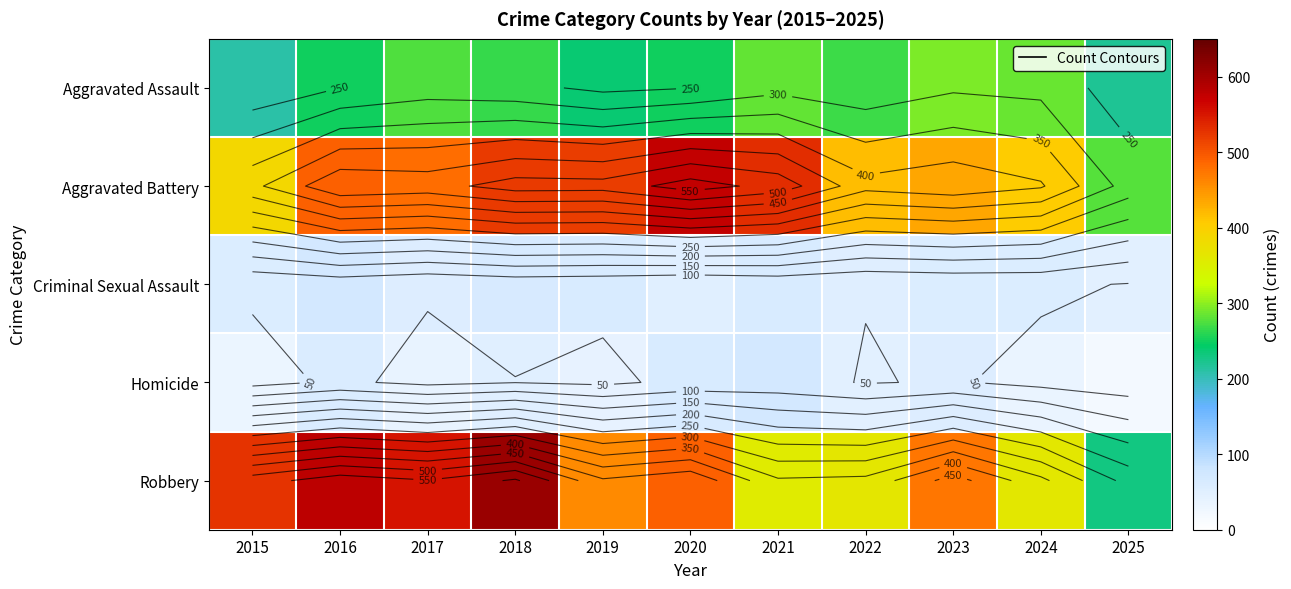

Which series has the largest total across all categories?

Aggravated Battery